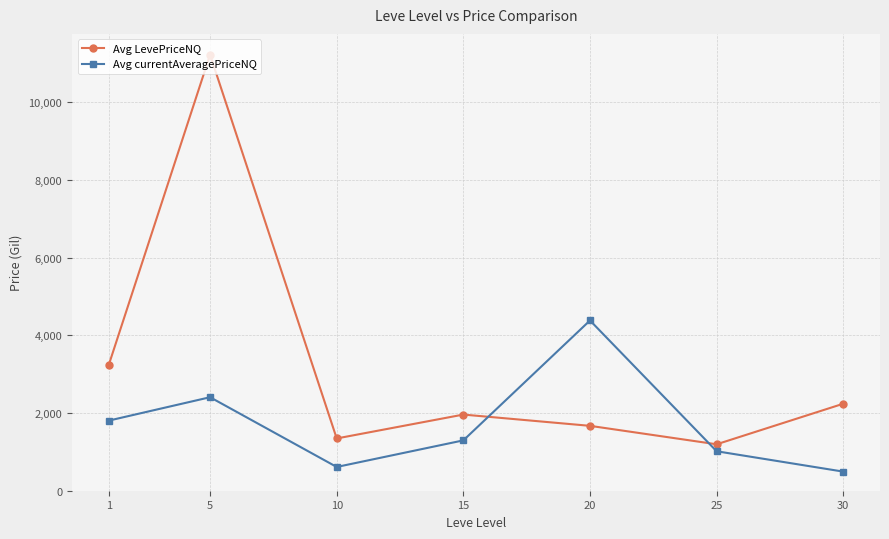

What is the spread (max minus min) of values at 25?

179.4